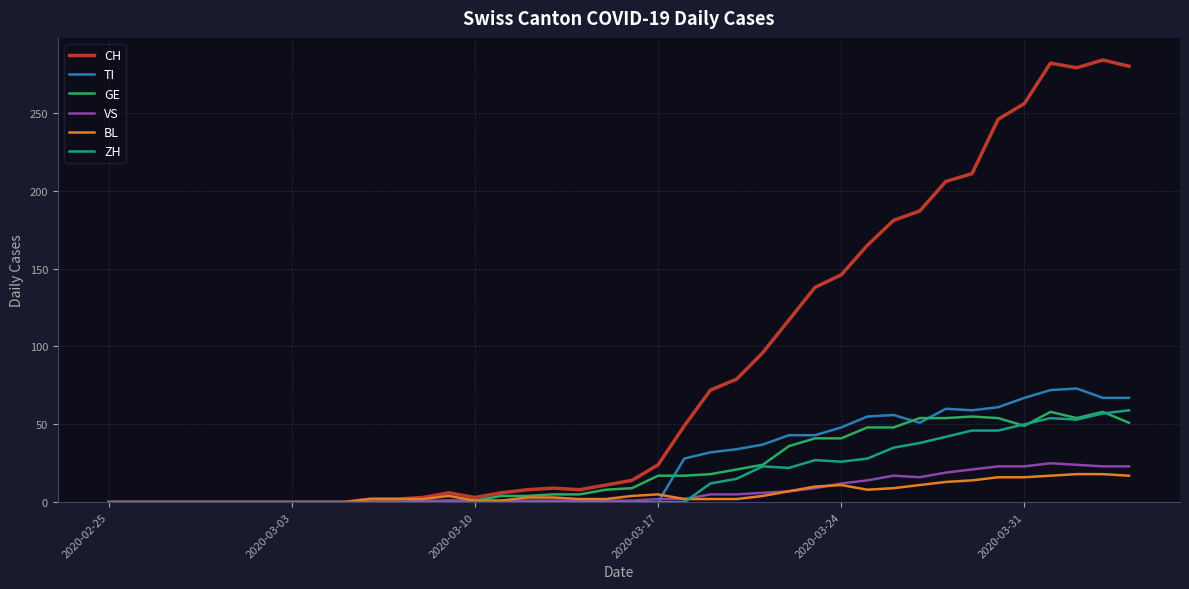

Which series has the largest range (max minus min)?

CH